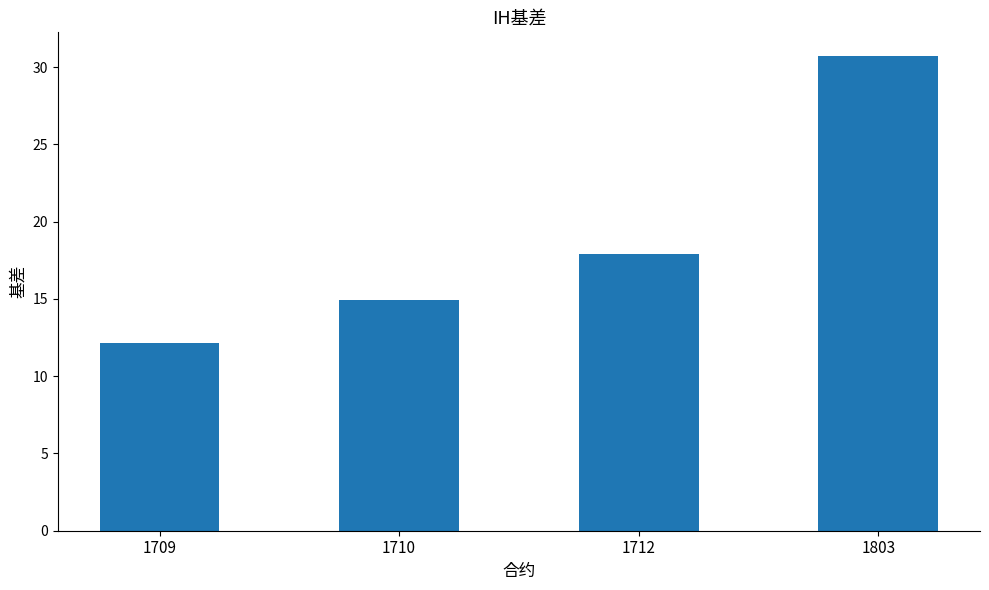

What is the value of the 3rd bar from the left?

17.9